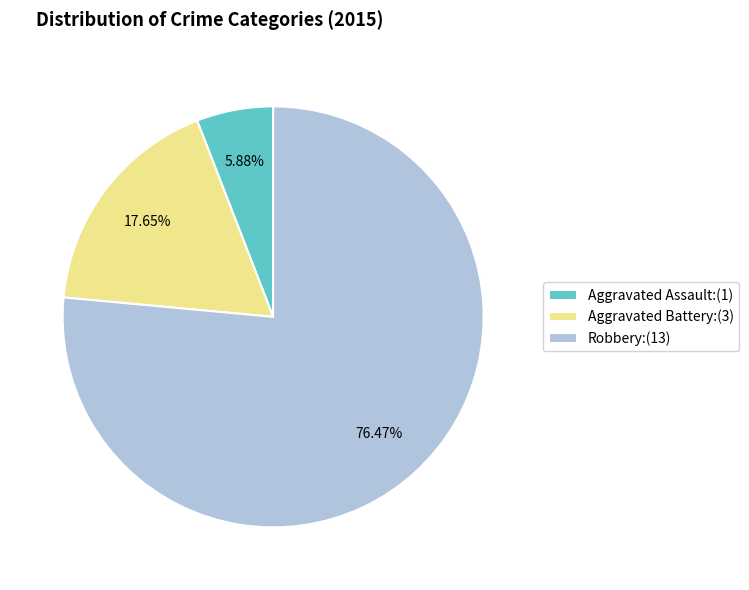

What portion of the pie excludes Aggravated Assault?

94.1%